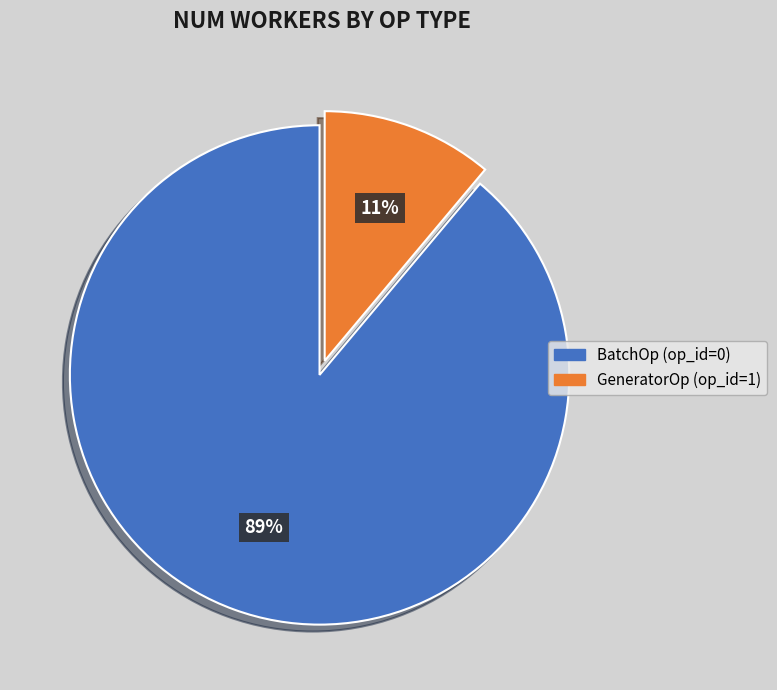

Is it true that BatchOp (op_id=0) is 89% of the pie?

True